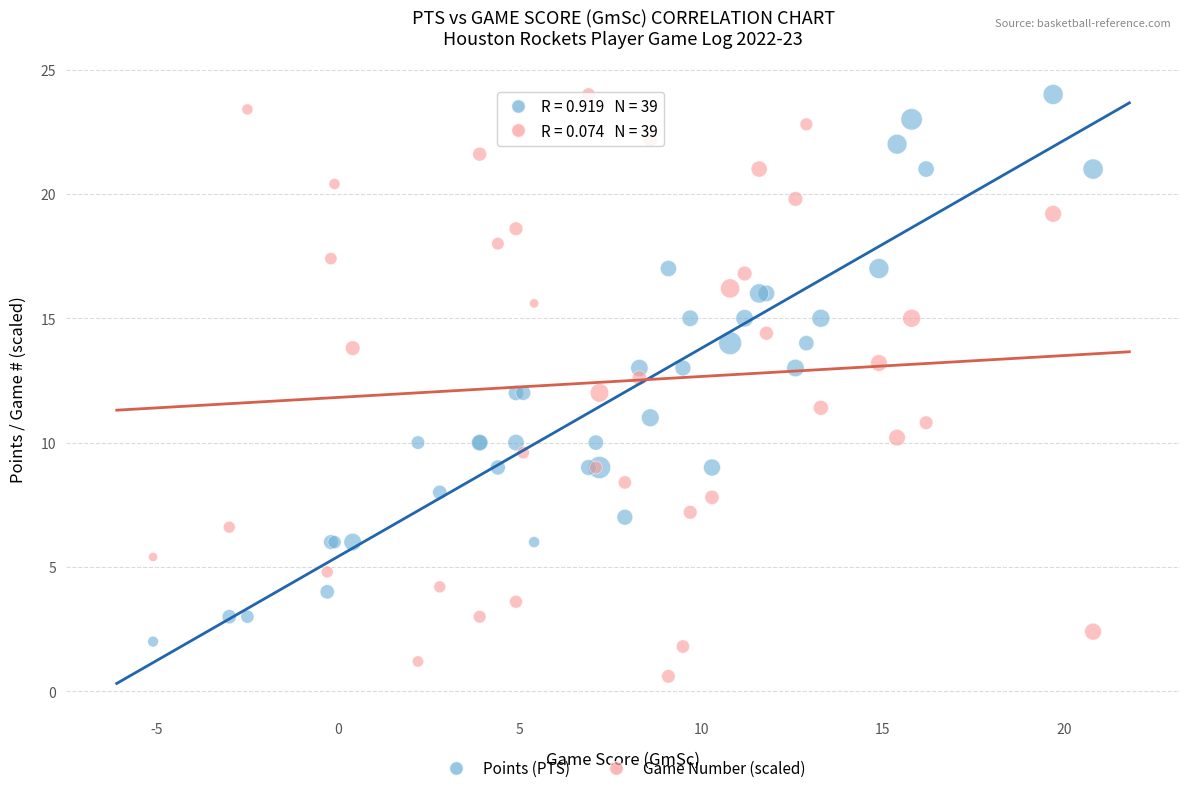

What are all the series names shown in the legend?

Points (PTS), Game Number (scaled)